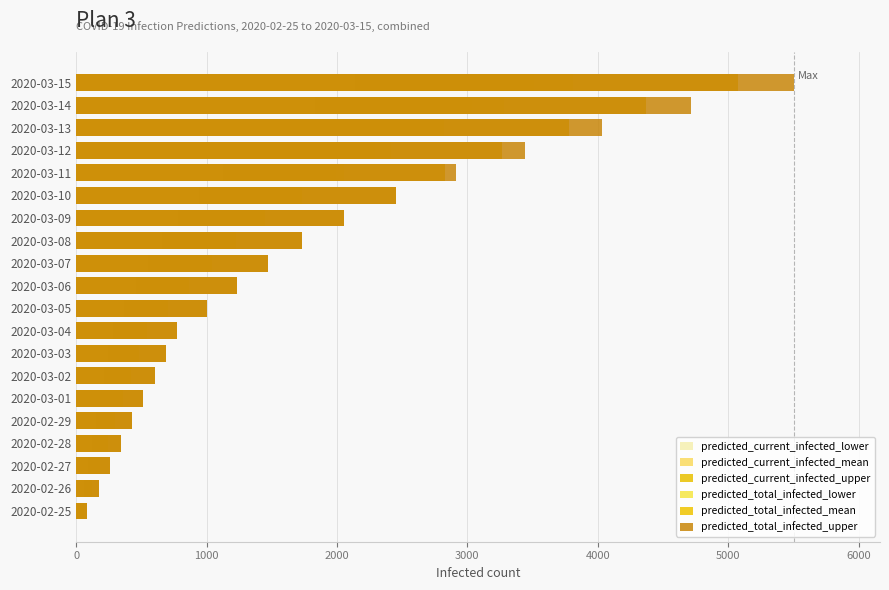

What is the approximate value of predicted_current_infected_lower at 13?

2051